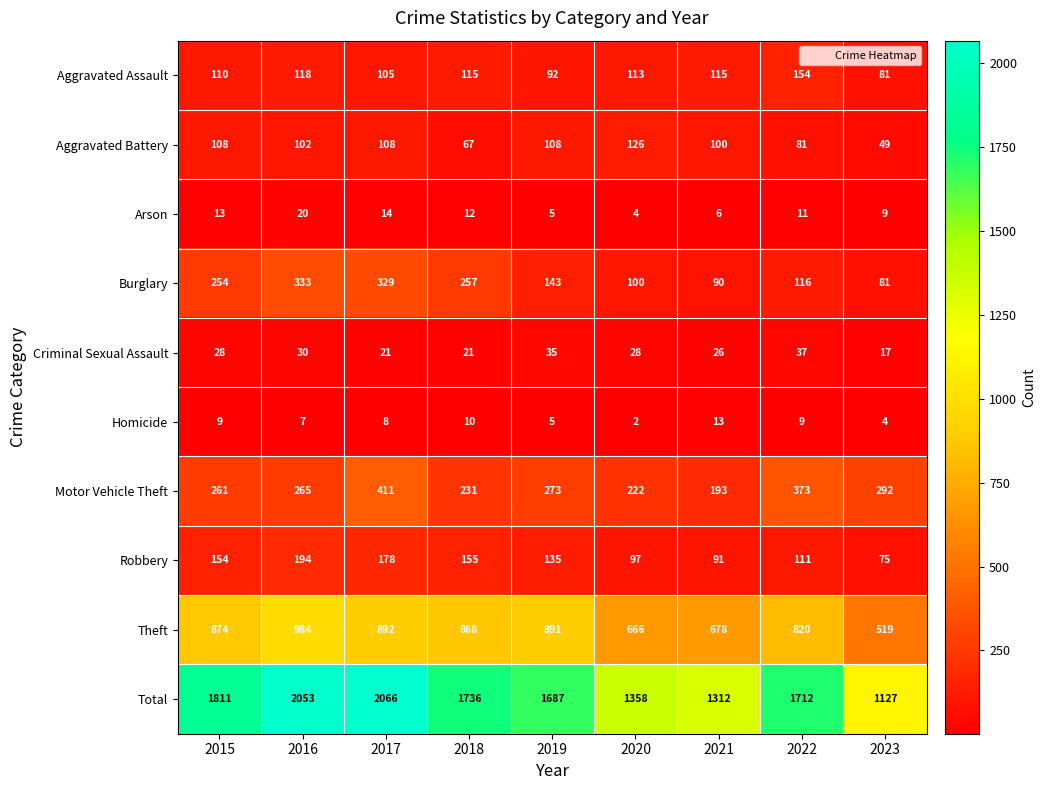

At which category does the chart reach its minimum across all series?

2020